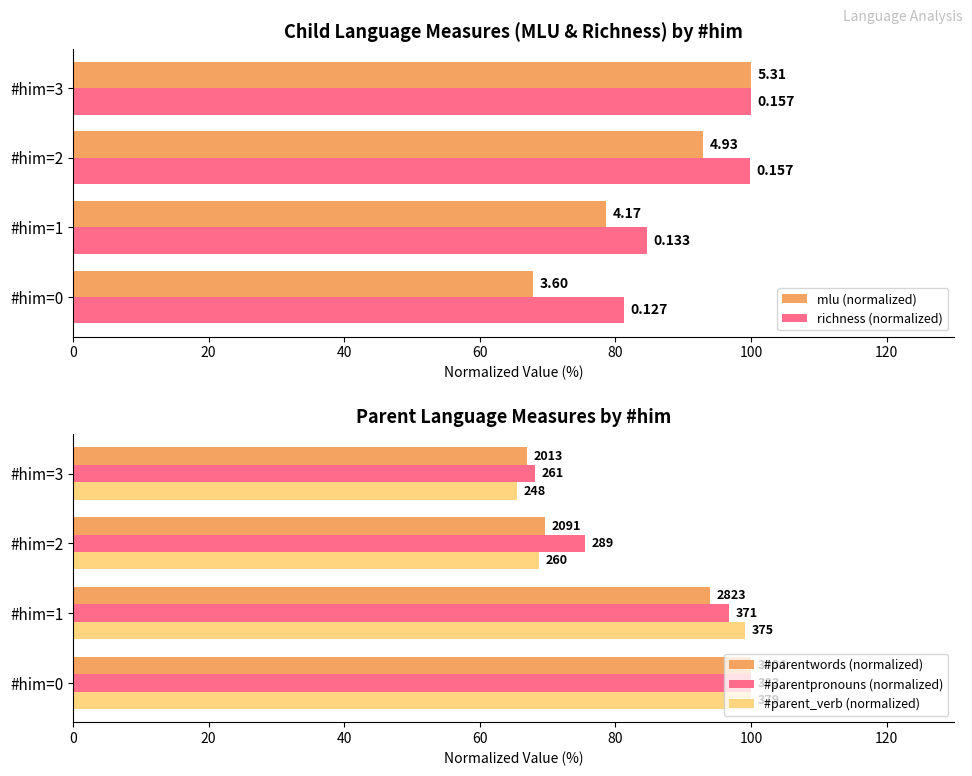

Which series has the widest spread of values?

#parent_verb (normalized)